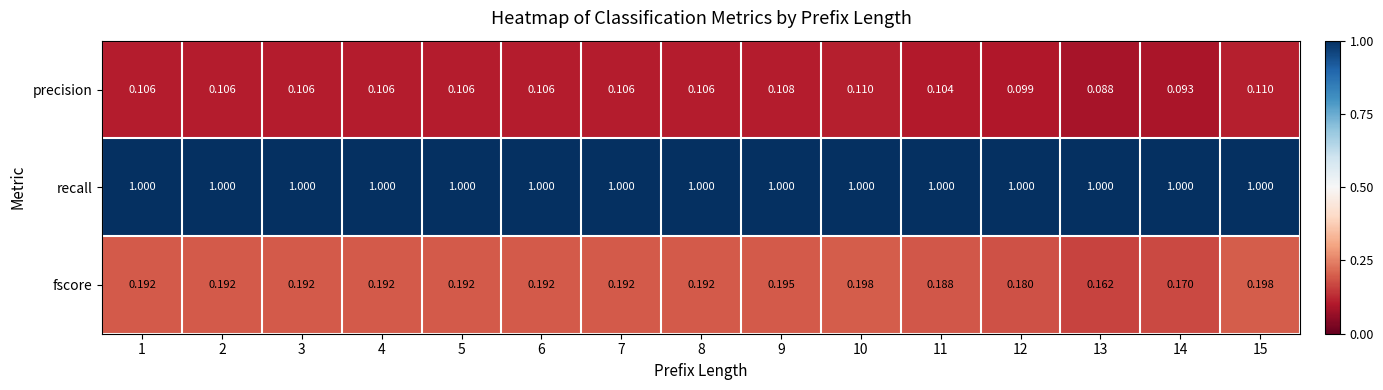

Which series has the largest total across all categories?

recall